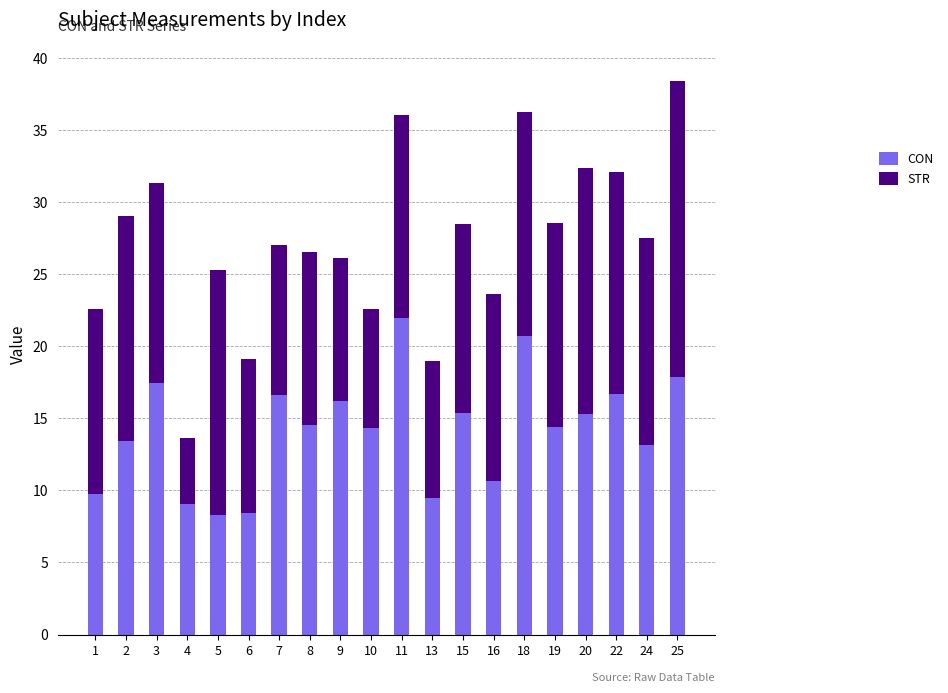

What is the minimum value for CON?

8.3